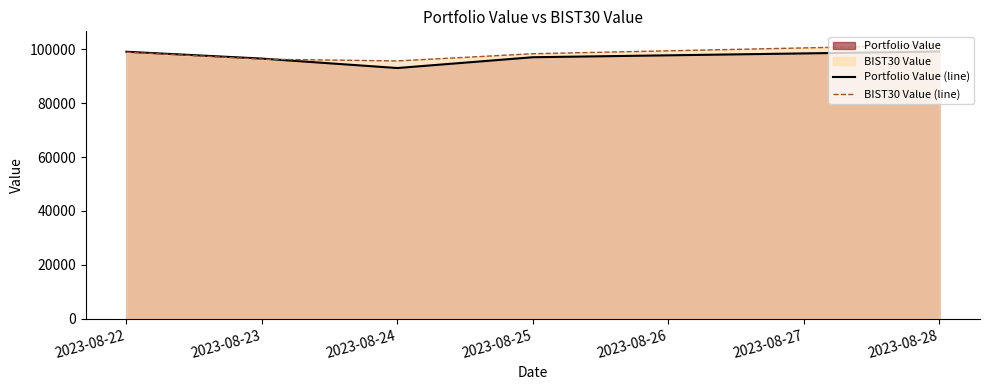

At which category is the sum across all series the highest?

2023-08-28